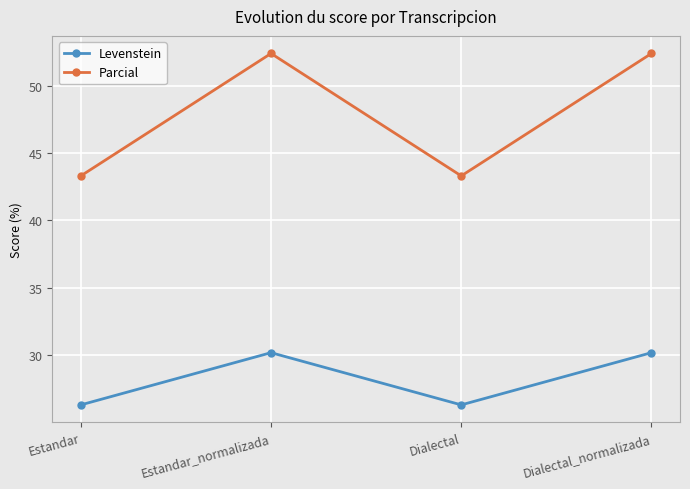

Does the chart display data point markers on the line(s)?

Yes